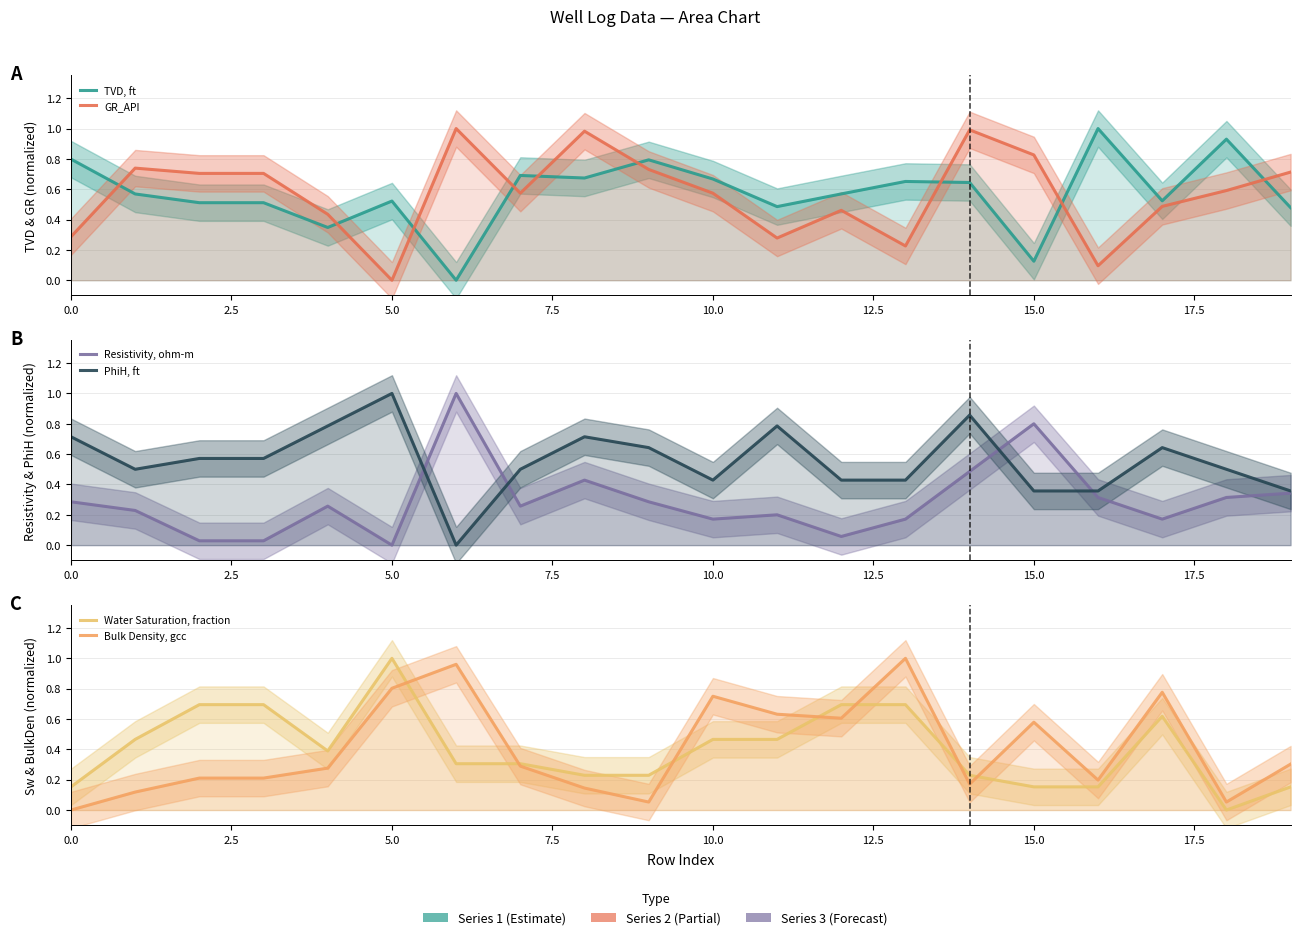

True or false: Water Saturation, fraction and TVD, ft intersect in this chart.

True